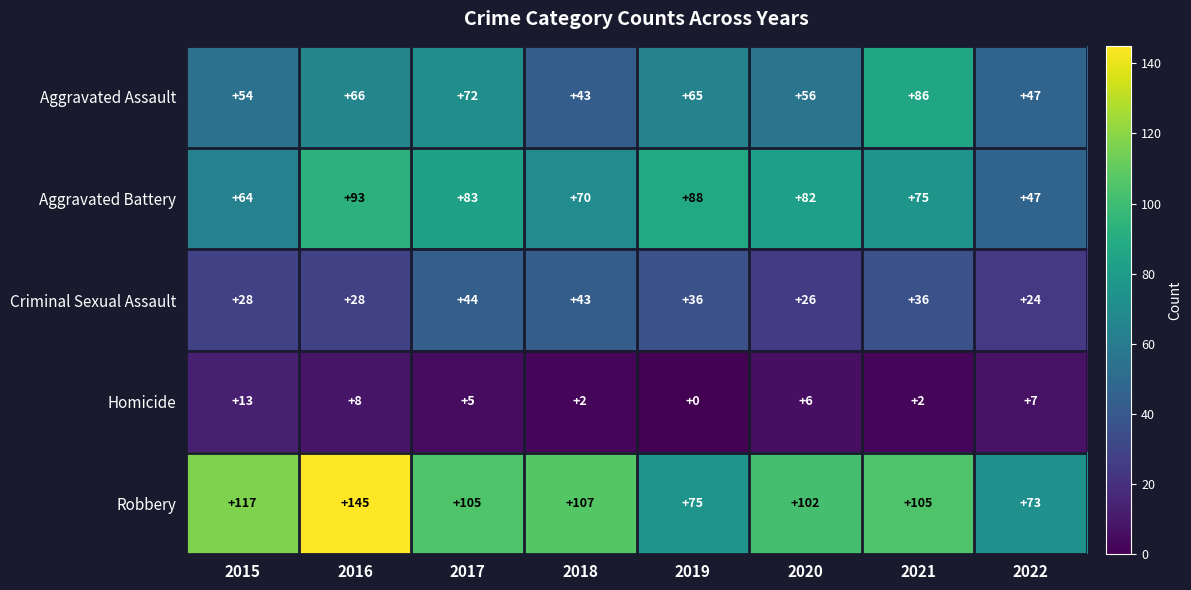

Count the number of data series in this chart.

5